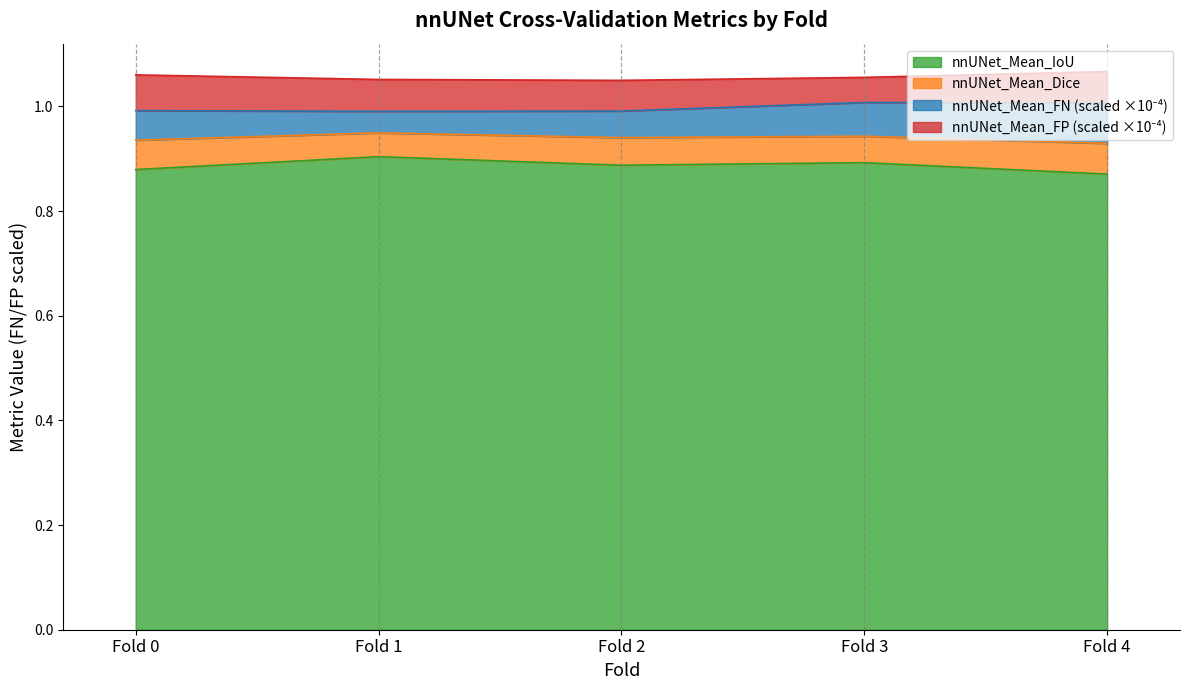

Which series has the largest range (max minus min)?

nnUNet_Mean_IoU